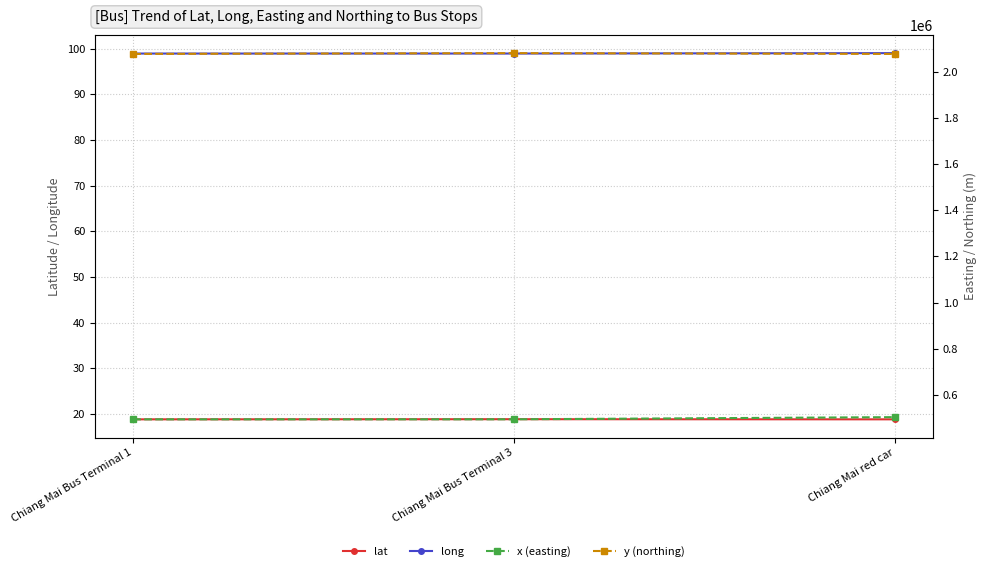

True or false: y (northing) has a value of 2076345.3 at Chiang Mai red car.

True